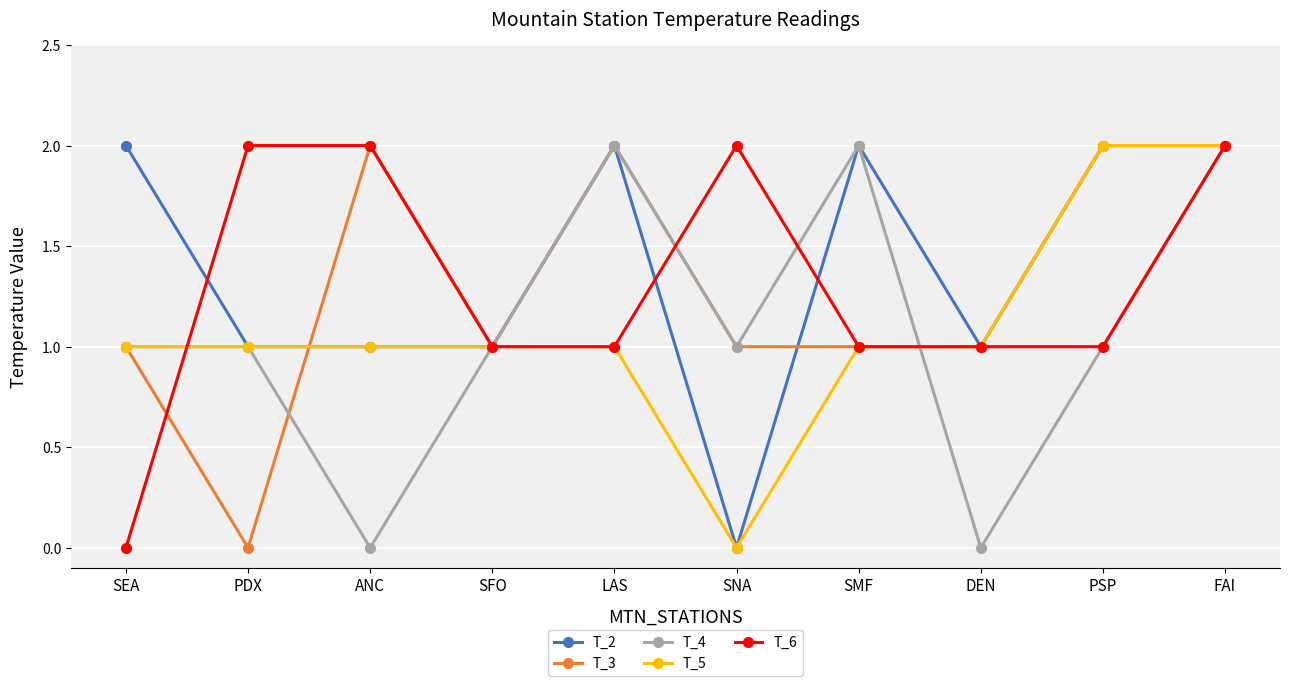

What is the label of the 10th point from the left?

FAI